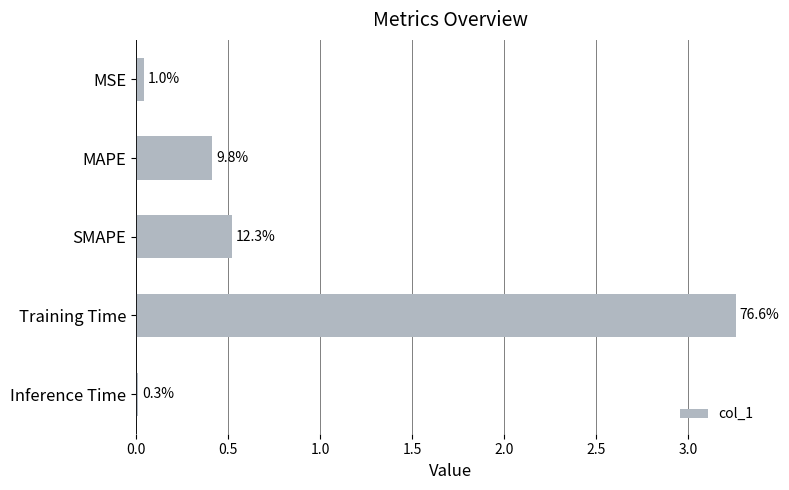

What is the sum of all values?

4.3